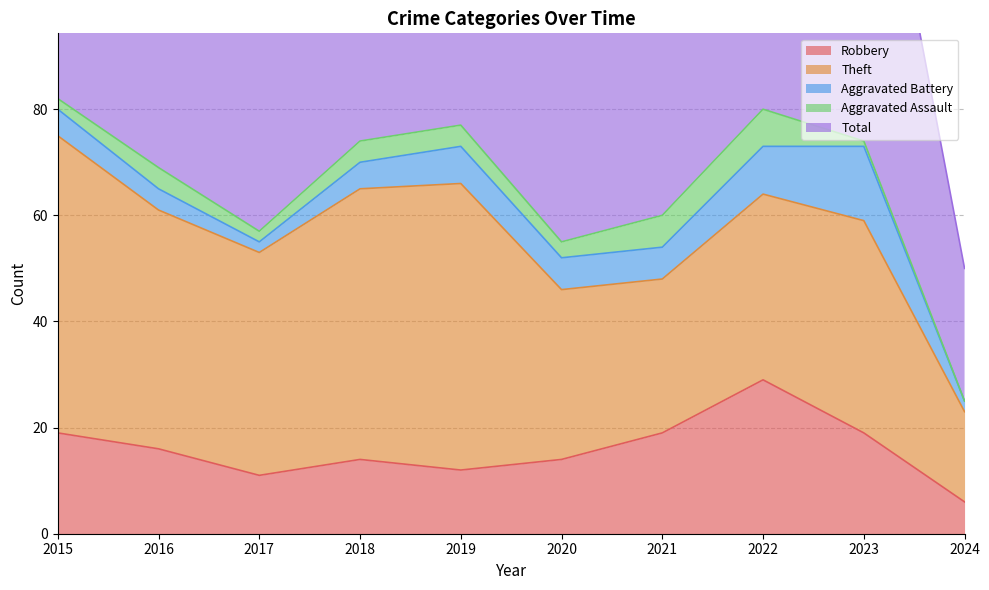

What is the average value of the Total series?

66